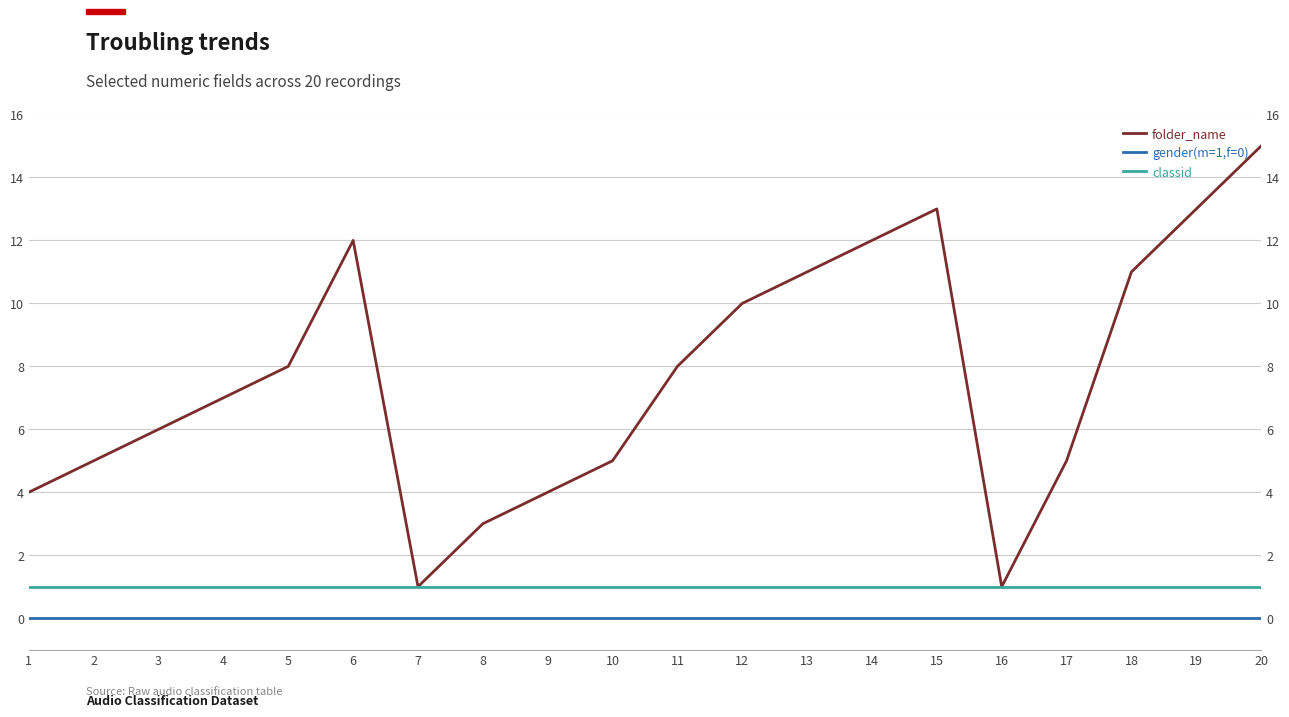

Reading left to right, extract all data points from this chart.

folder_name: 4	5	6	7	8	12	1	3	4	5	8	10	11	12	13	1	5	11	13	15
gender(m=1,f=0): 0	0	0	0	0	0	0	0	0	0	0	0	0	0	0	0	0	0	0	0
classid: 1	1	1	1	1	1	1	1	1	1	1	1	1	1	1	1	1	1	1	1